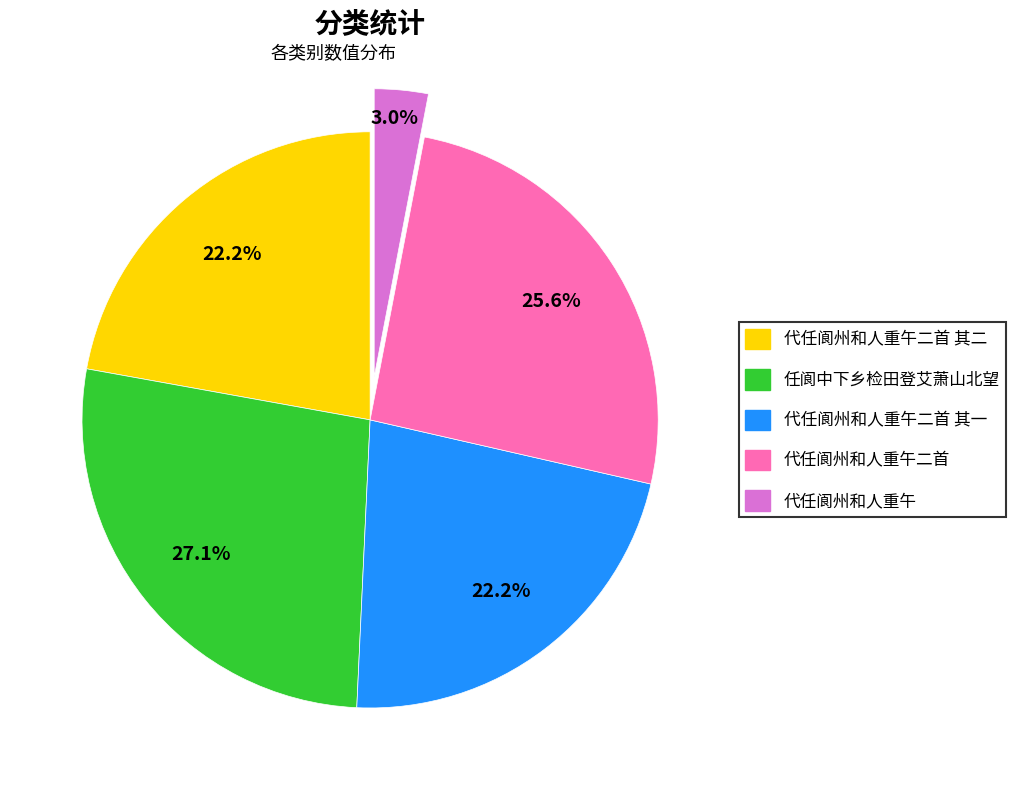

Is there a majority slice in this chart?

No